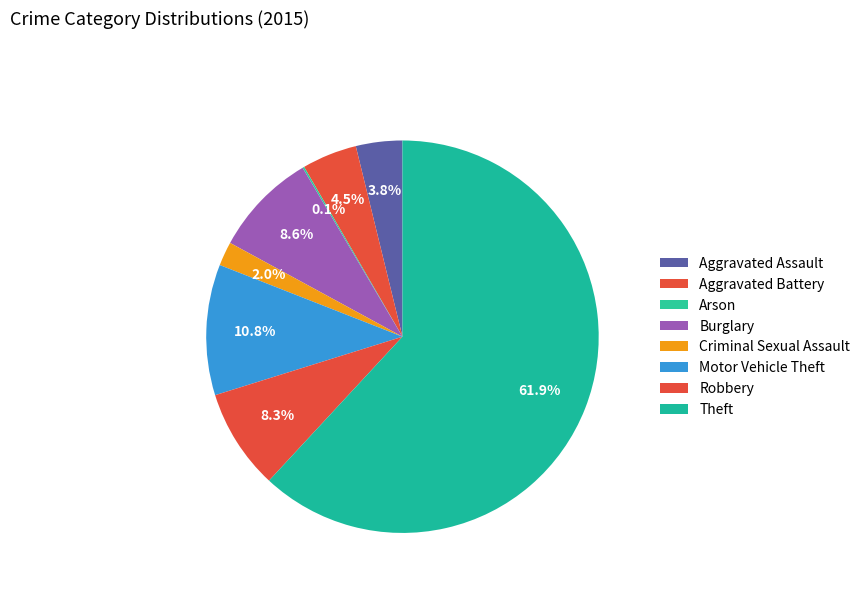

What portion of the pie excludes Criminal Sexual Assault?

98.0%